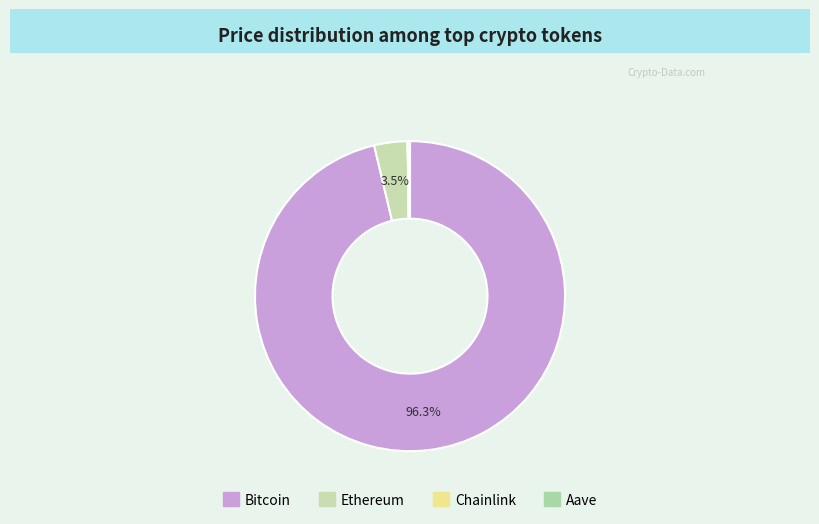

Which slice is the largest?

Bitcoin